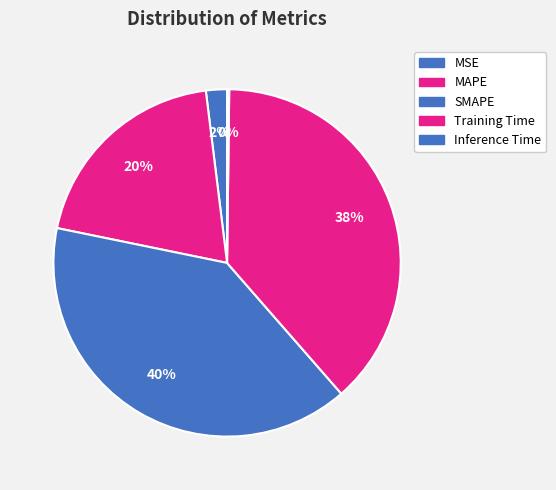

To the nearest percent, what is the difference between the MAPE and SMAPE slice percentages?

20%